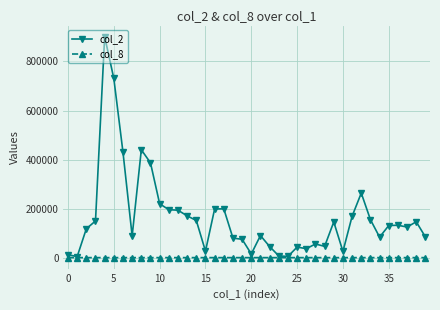

What is the smallest value displayed?

1